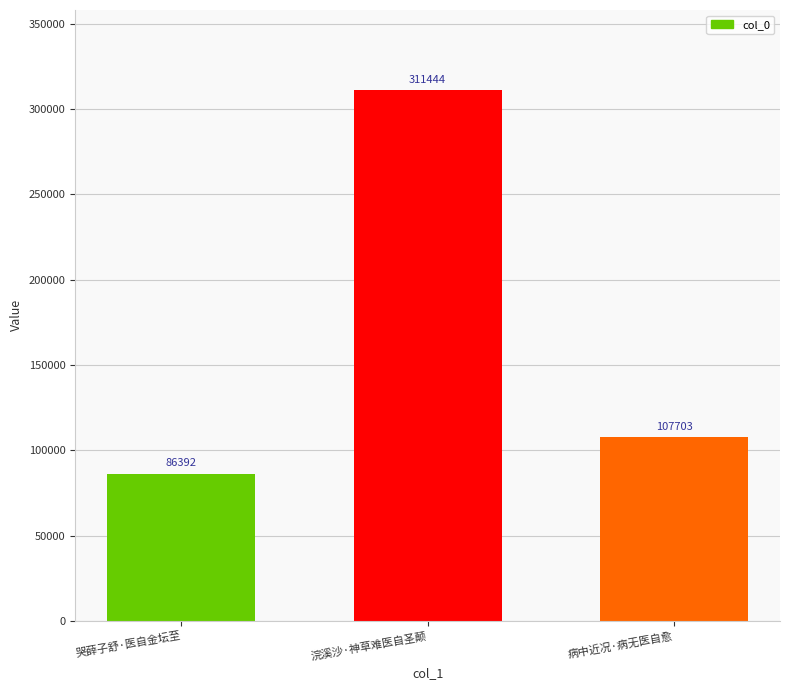

How many categories are shown in the chart?

3